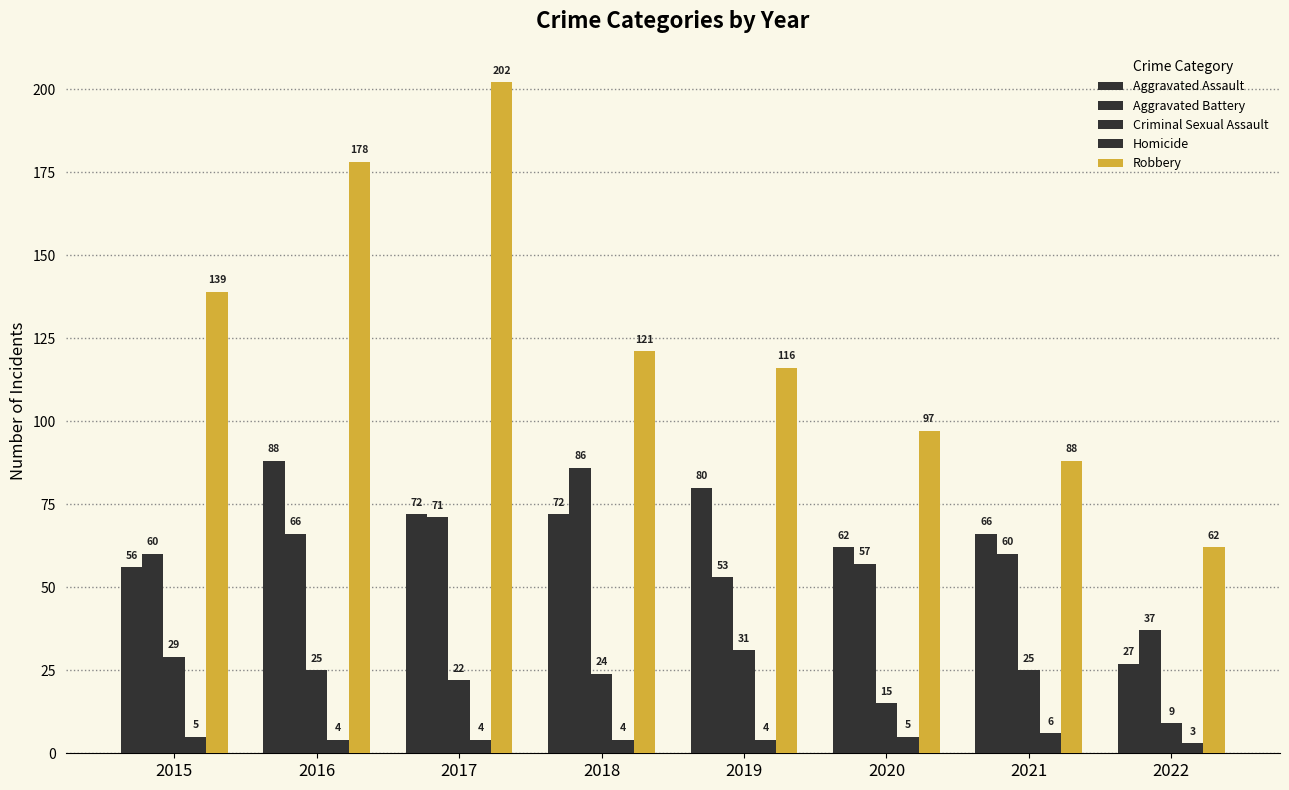

What is the value of the Aggravated Assault bar at the 7th from the left?

66